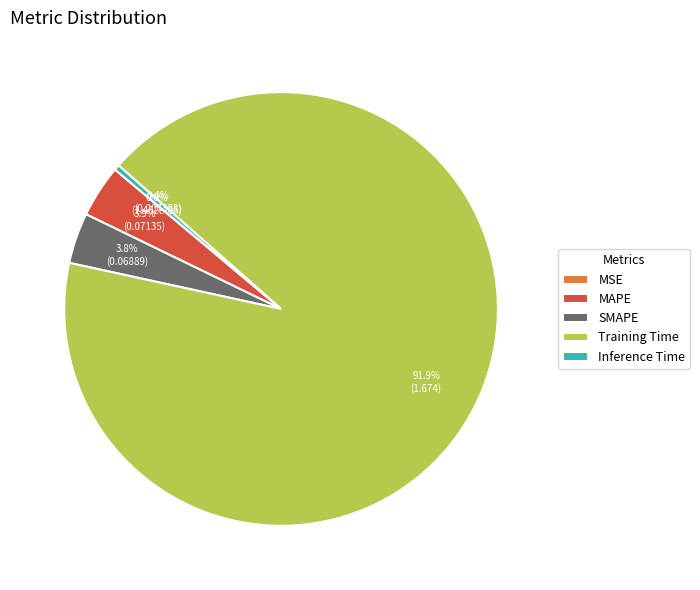

Do Inference Time and MAPE together represent more than half of the pie?

No